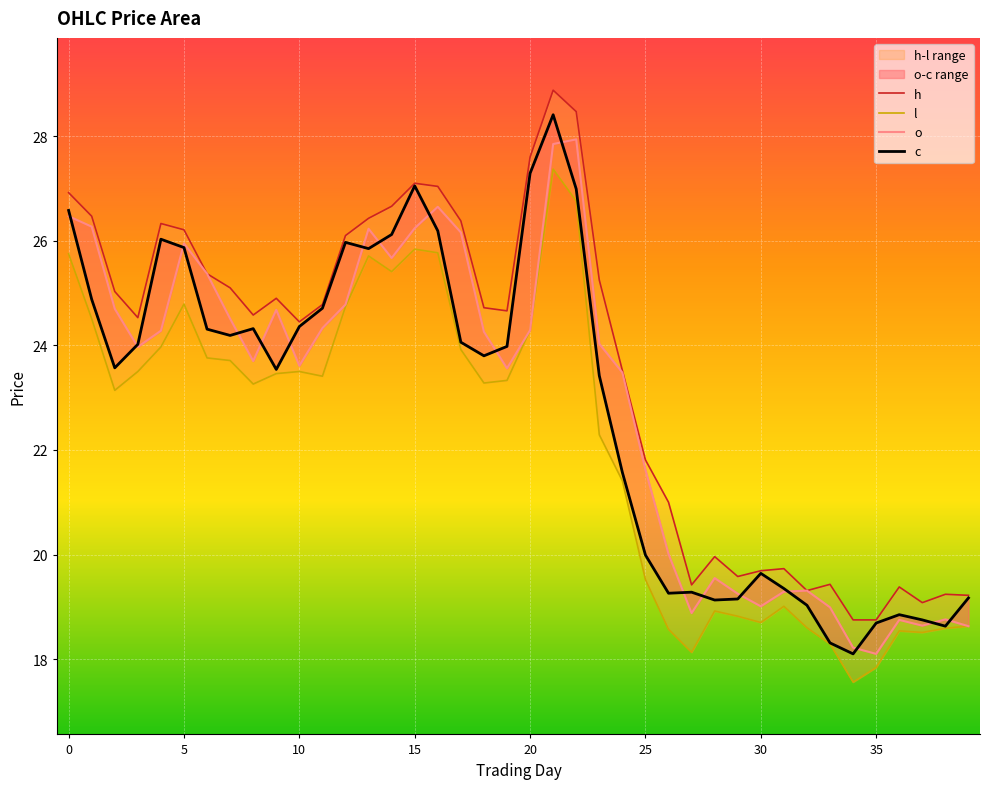

How many intersections are there between o and c?

18